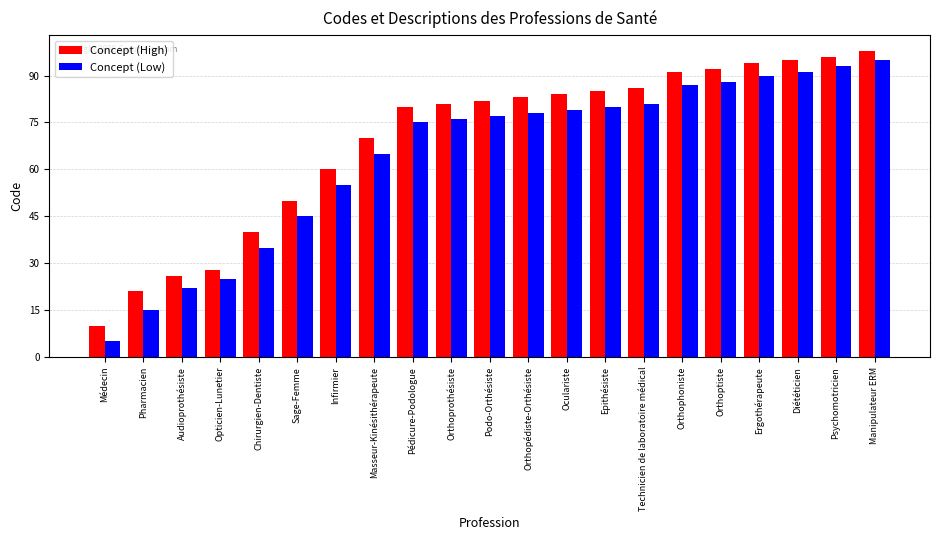

What is the label of the 10th bar from the left?

Orthoprothésiste